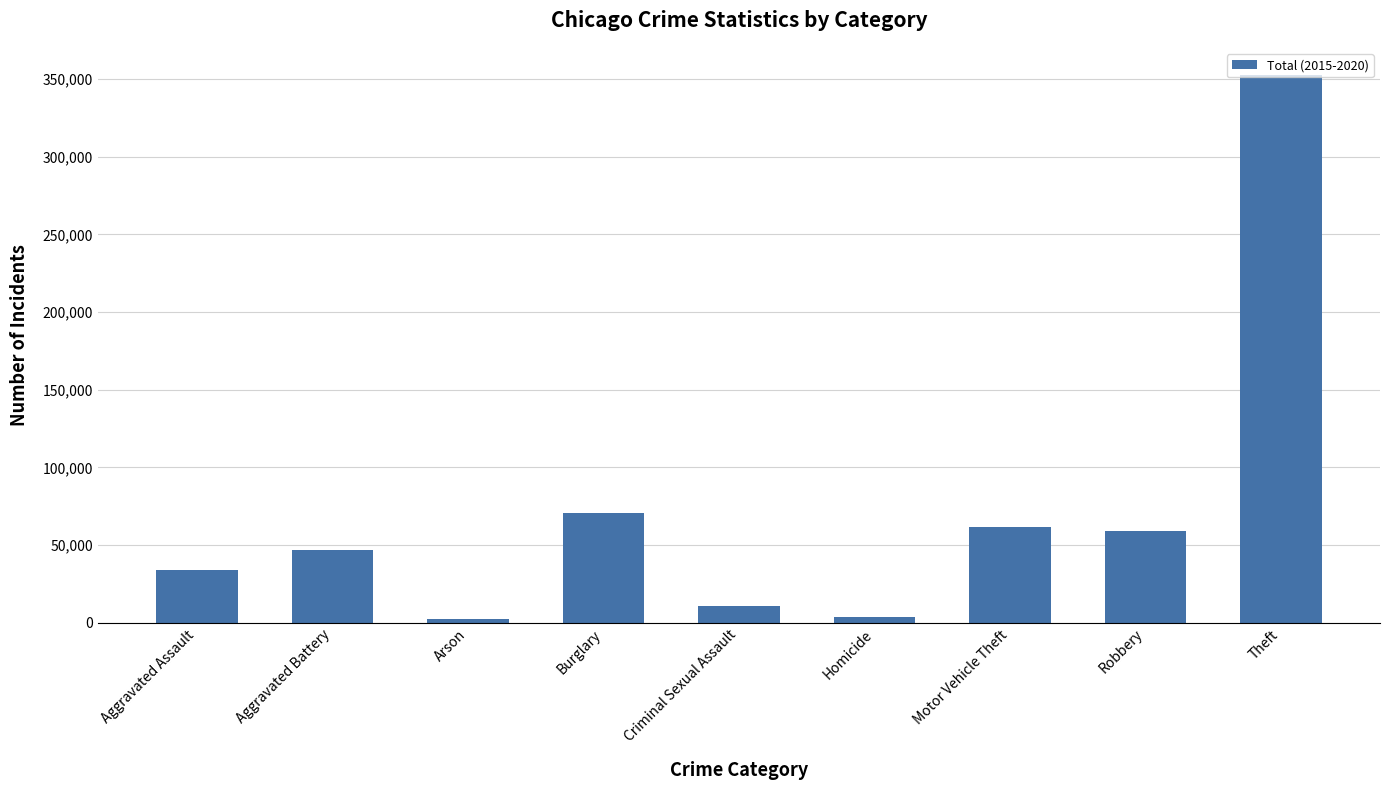

The value at Motor Vehicle Theft is 26068. True or false?

False